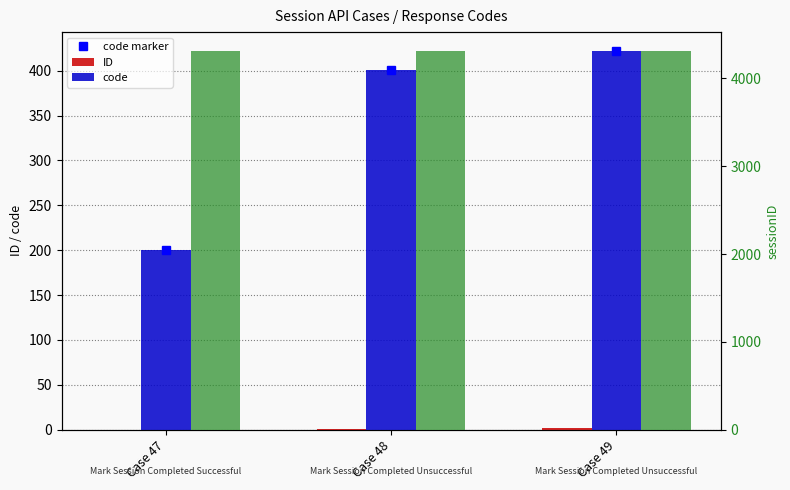

Which series changed the most between Case 47 and Case 48?

code